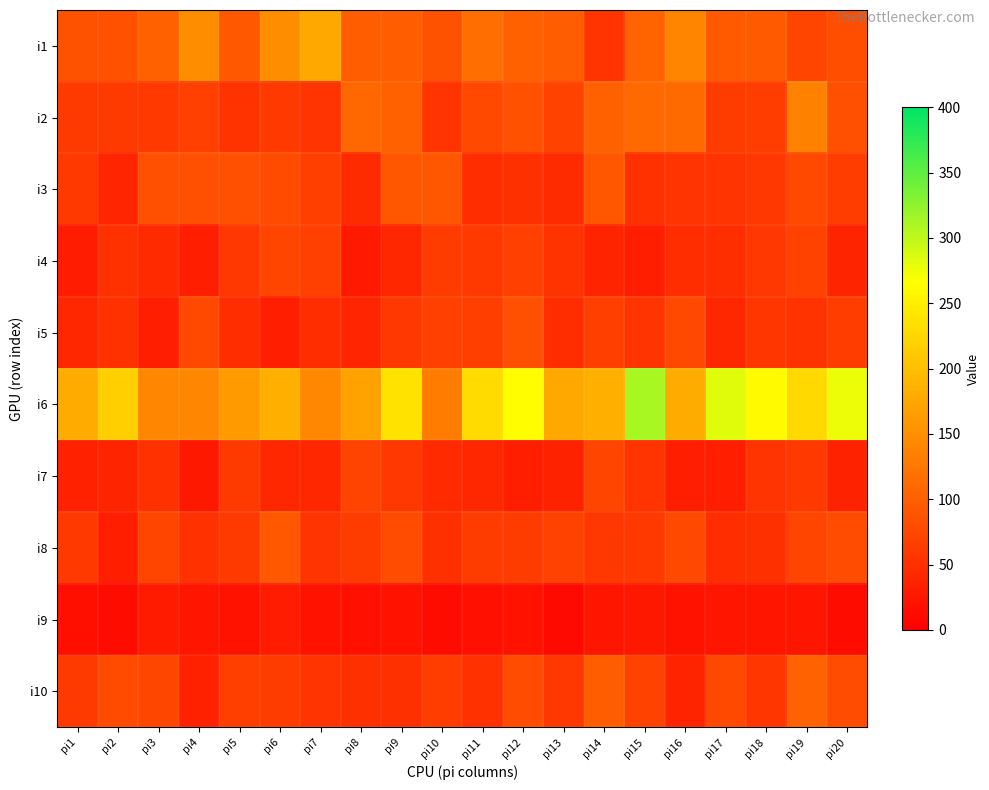

Which series has the largest range (max minus min)?

i6